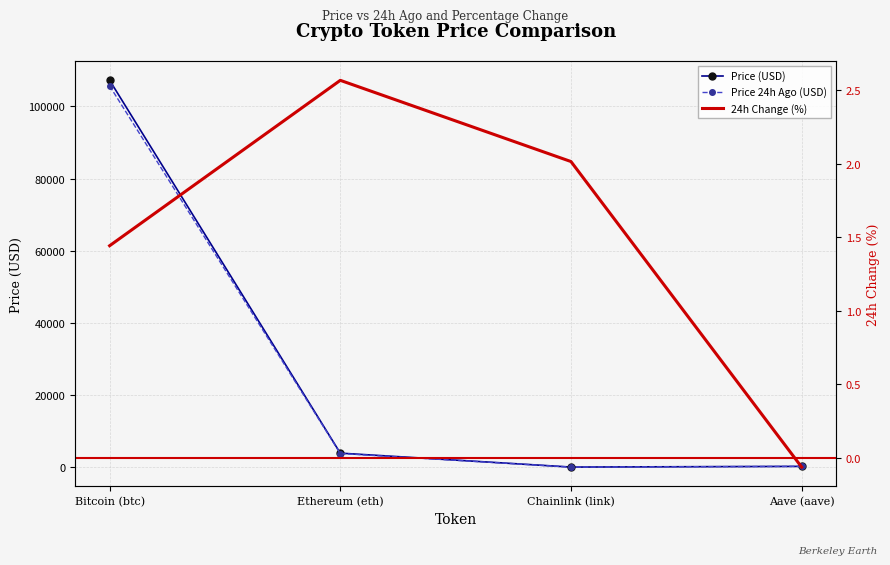

Reading right to left, list all the values displayed in this chart.

Price (USD): 209.8	16.9	3876.6	107215.0
Price 24h Ago (USD): 209.9	16.5	3777.0	105667.0
24h Change (%): -0.1	2.0	2.6	1.4